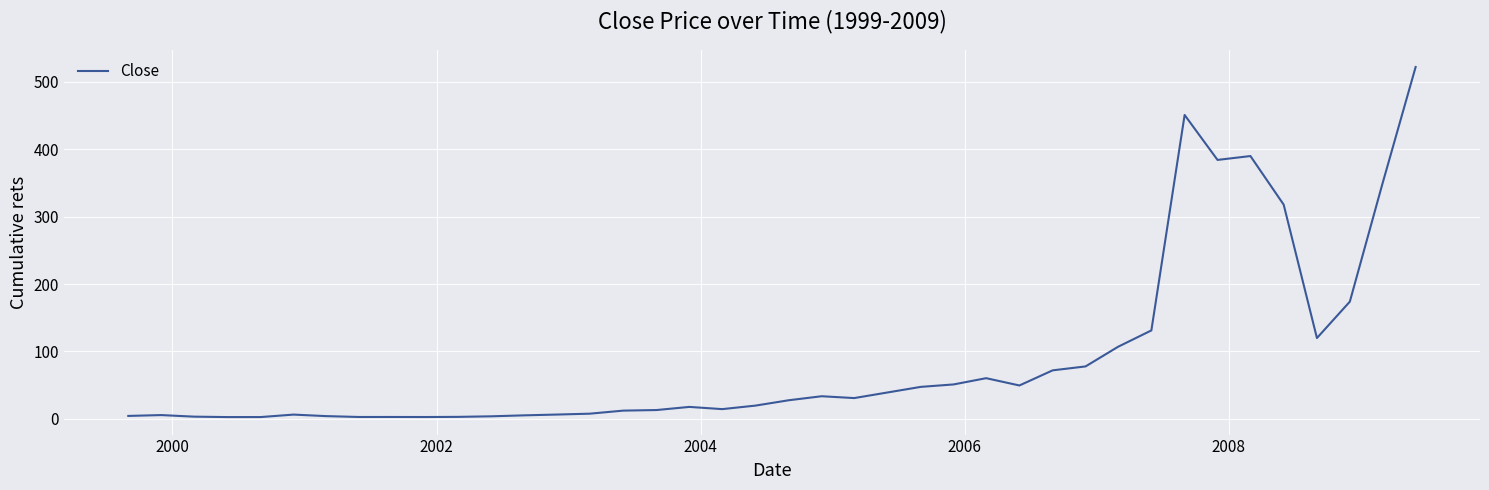

What is the difference between the maximum and minimum values?

519.5